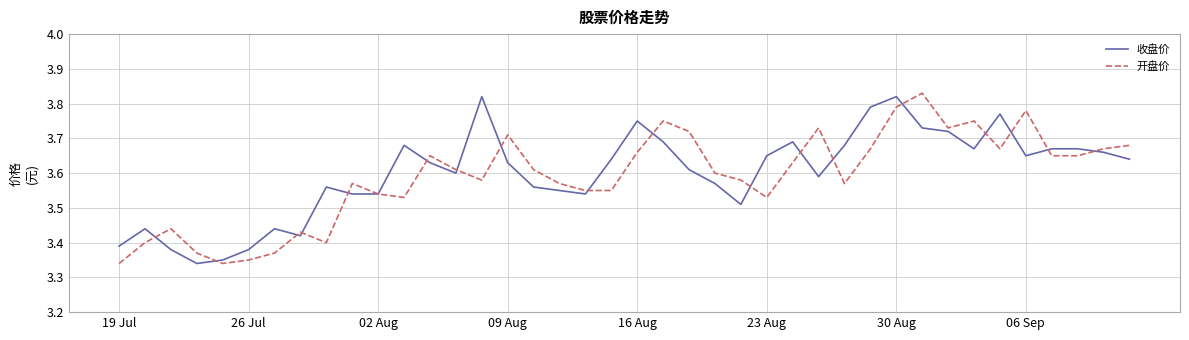

Does the chart have visible grid lines?

Yes